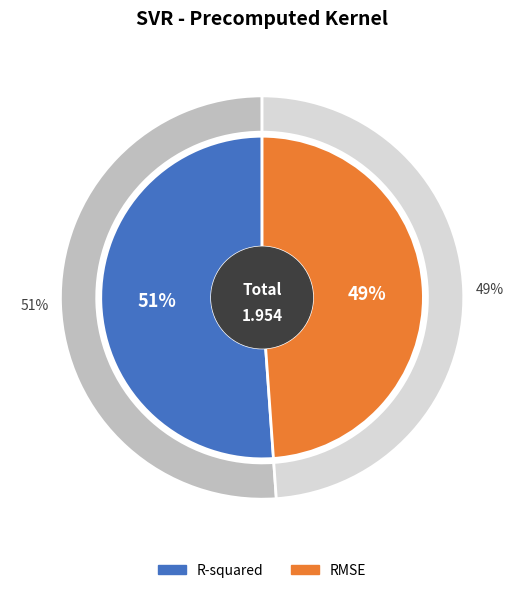

Between RMSE and R-squared, which is larger?

R-squared